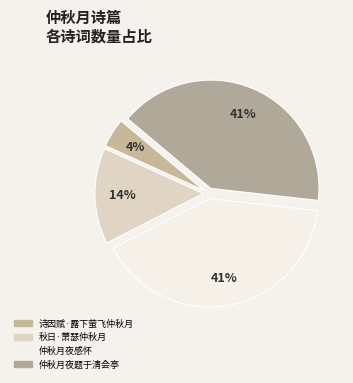

Does 仲秋月夜题于清会亭 account for over 50% of the chart?

No